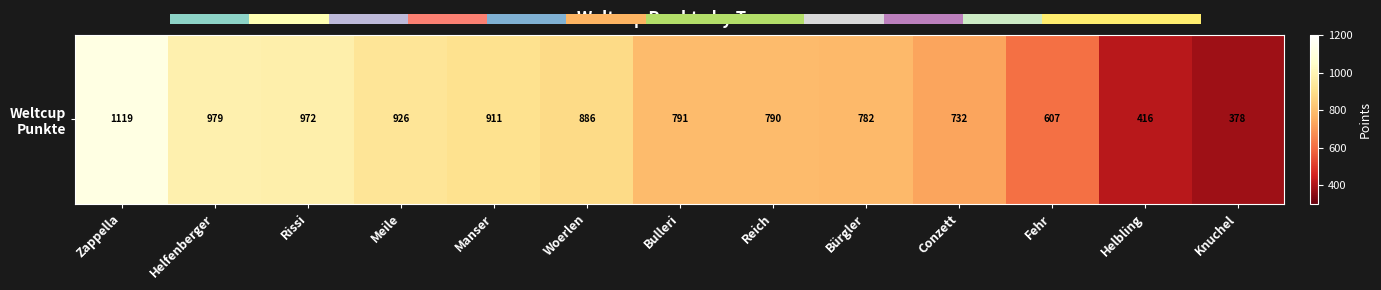

Is it true that the value at Woerlen is 197?

False